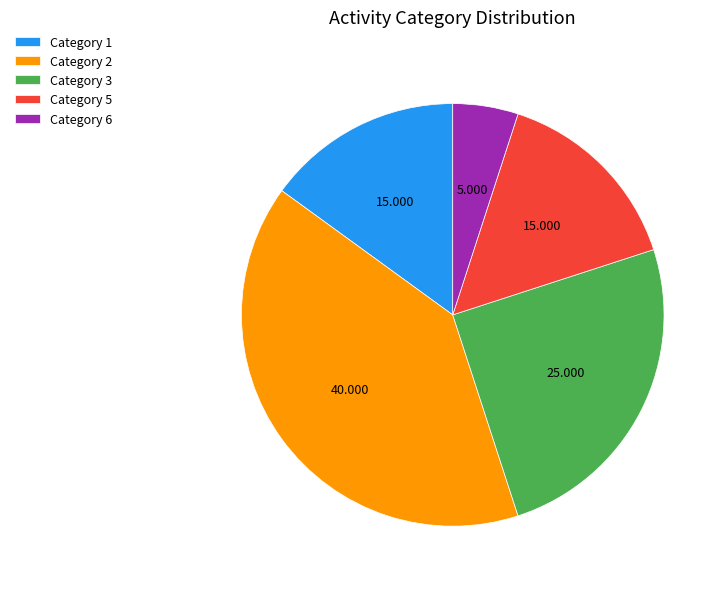

What is the smallest slice in the pie chart?

Category 6